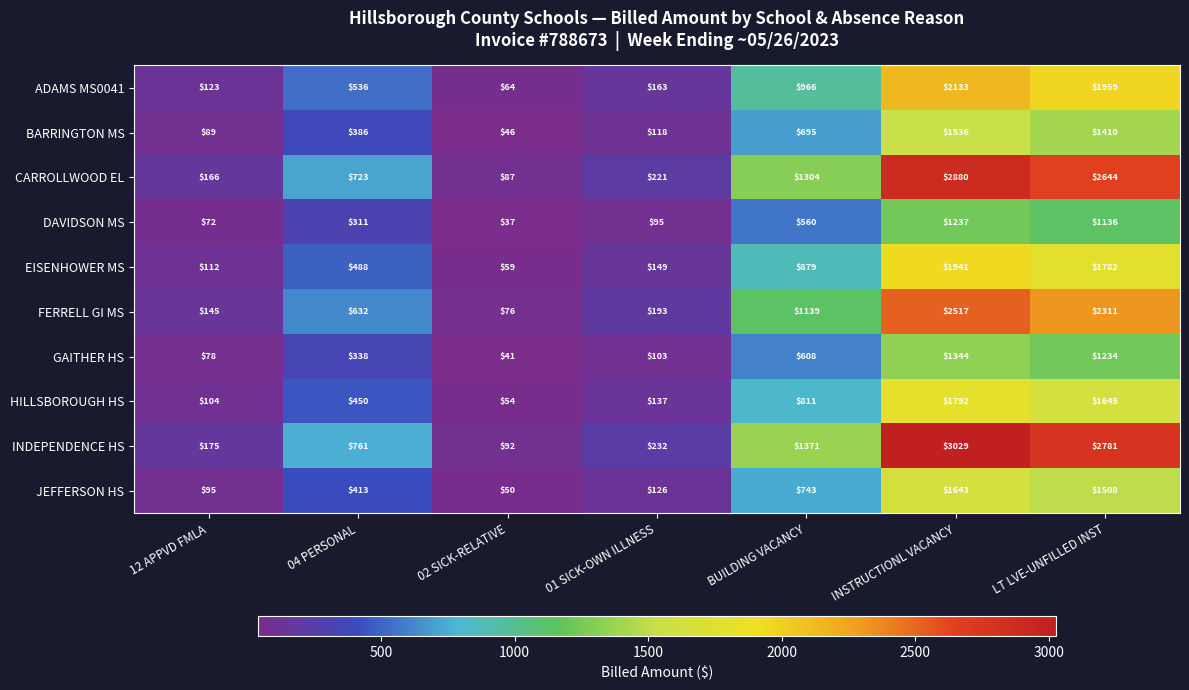

What is the difference between the BARRINGTON MS values at LT LVE-UNFILLED INST and 02 SICK-RELATIVE?

1364